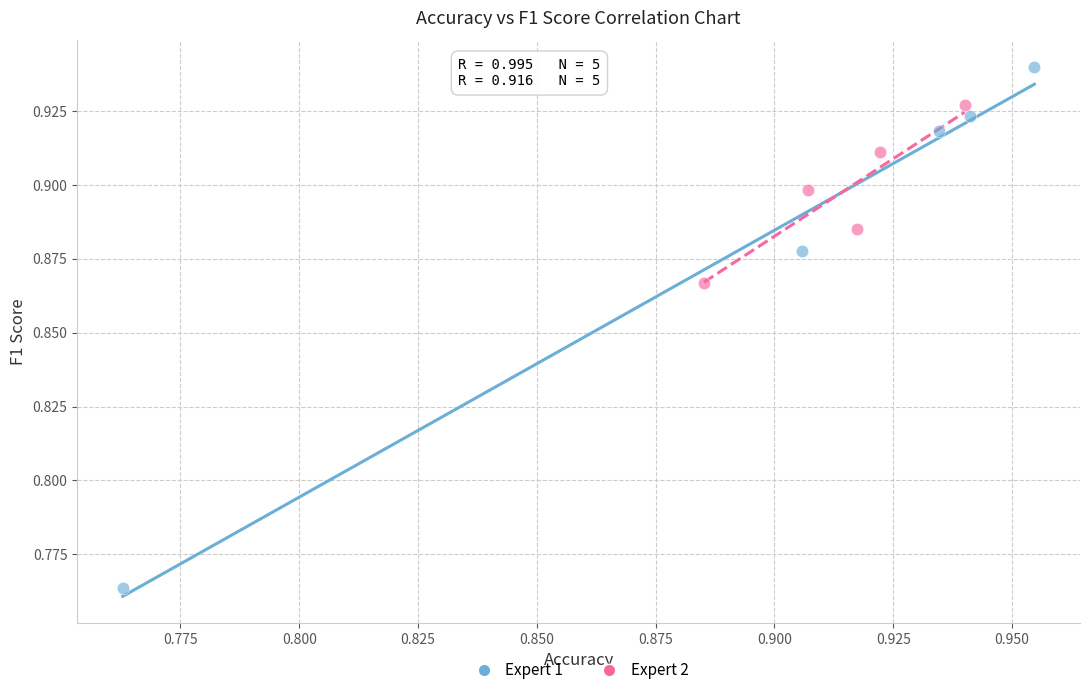

What are all the series names shown in the legend?

Expert 1, Expert 2